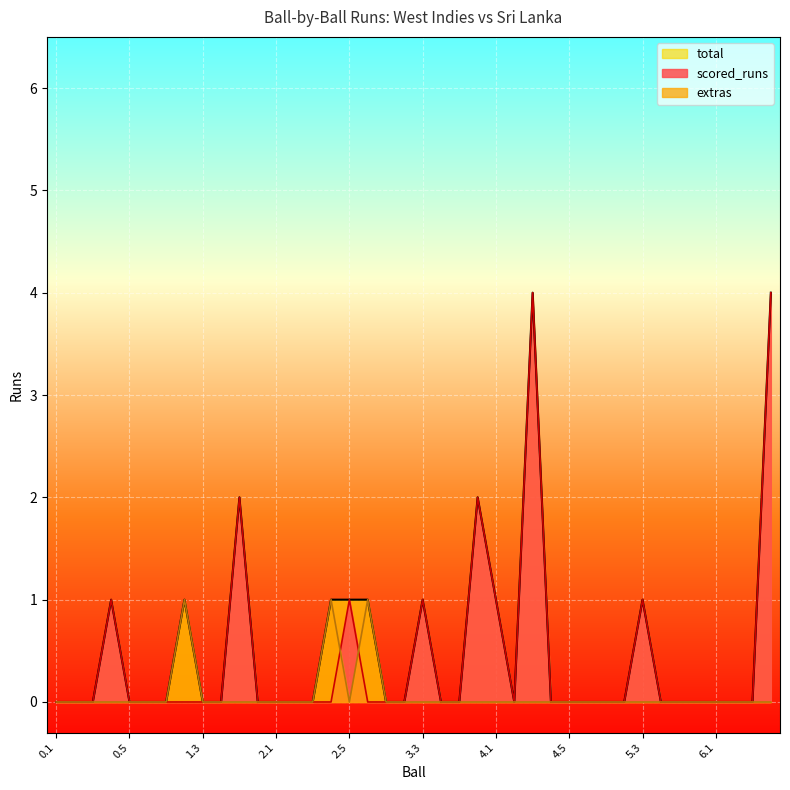

What are all the series names shown in the legend?

total, scored_runs, extras